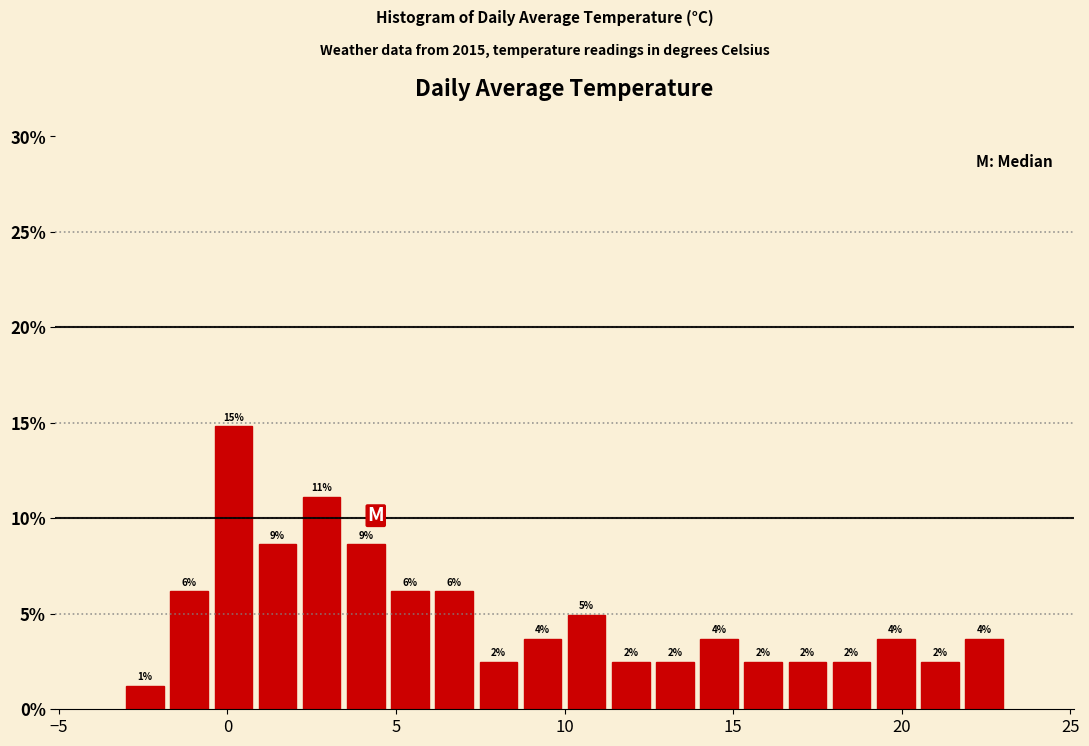

Read against the x-axis, roughly where is the centre of the tallest bar?

0.0